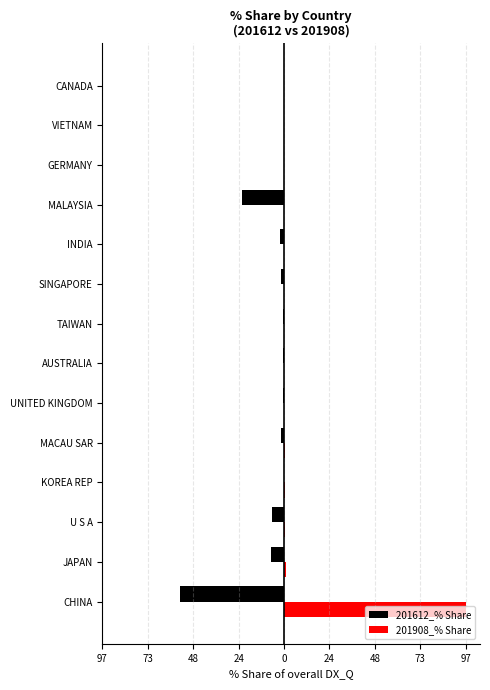

What is the highest value of the 201908_% Share series?

96.8